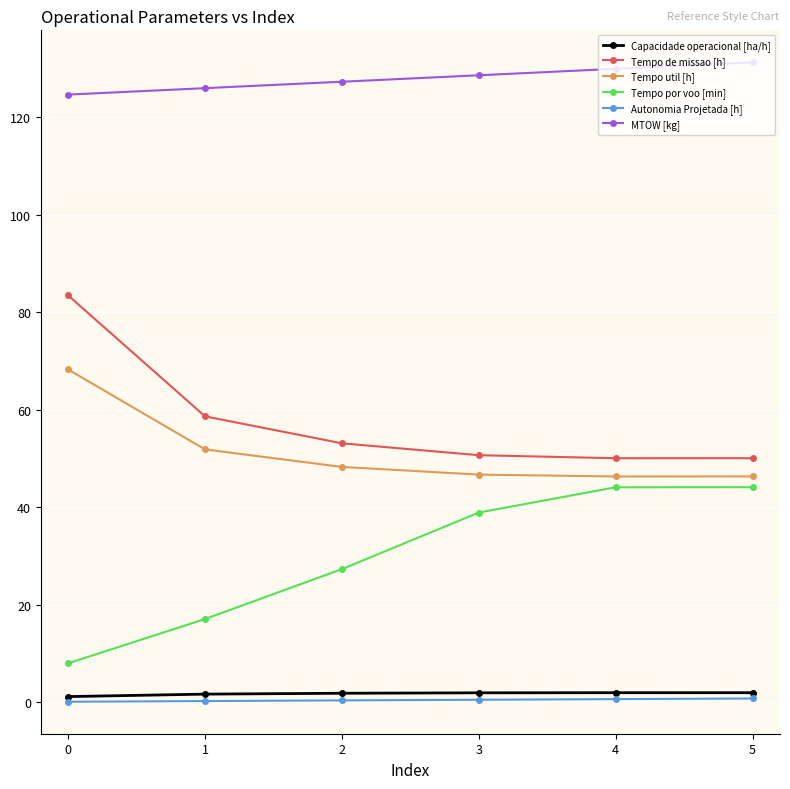

Is it true that Tempo por voo [min] equals 70.0 at 4?

False